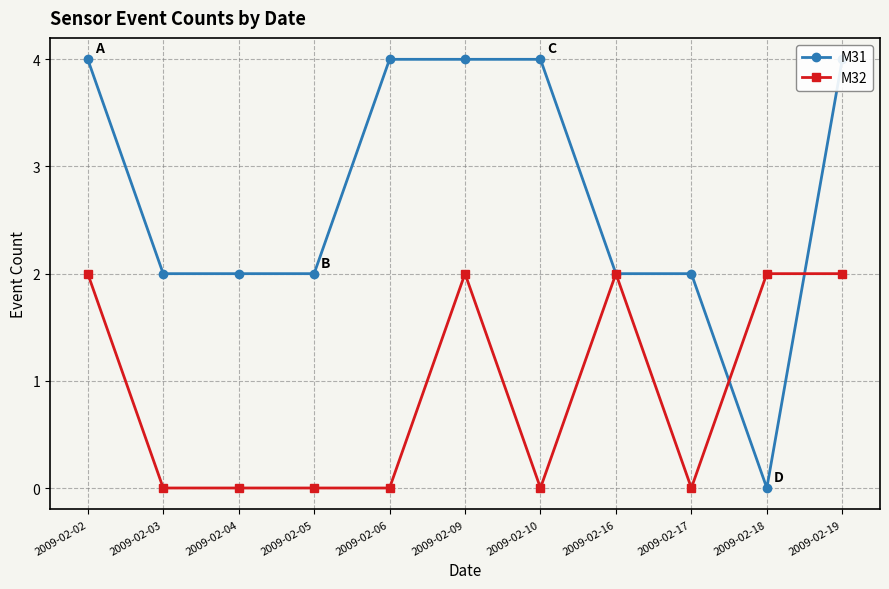

At 2009-02-10, list the series in order from largest to smallest.

M31, M32